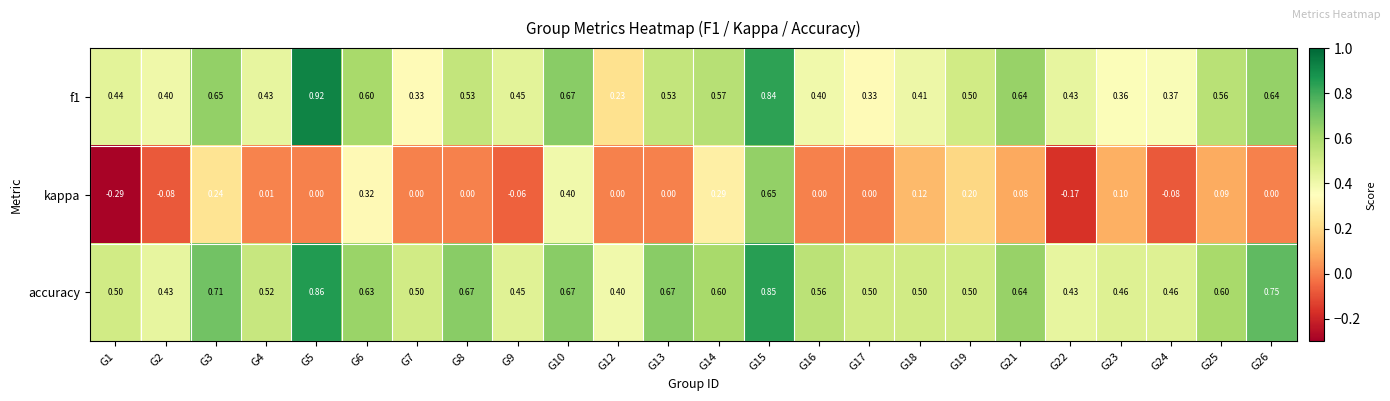

Is the value of f1 at G15 greater than the value of kappa at G3?

Yes